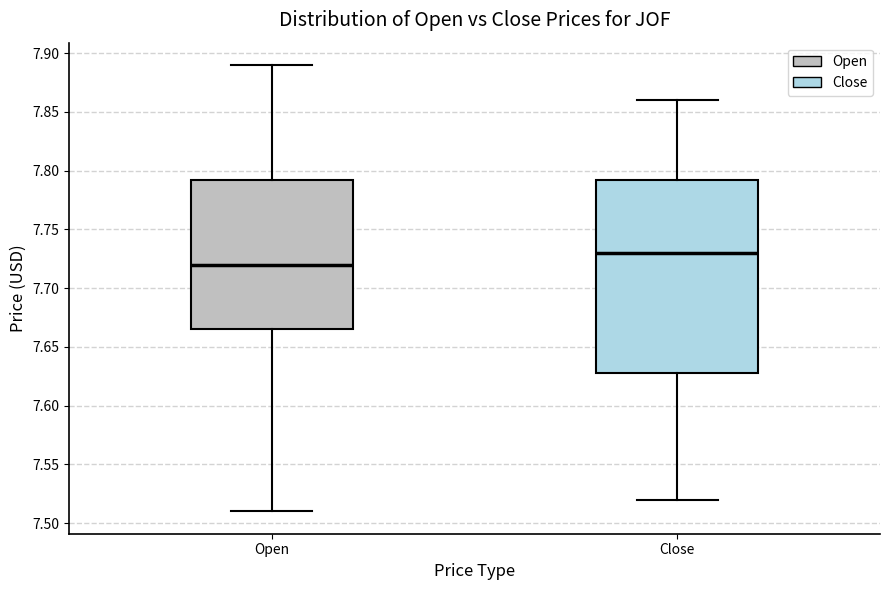

Reading left to right, read every box against the y-axis: the position of its median line, the range the box covers, and the ends of its whiskers. The values are not printed on the chart, so give them approximately, as read against the axis.

Open: median 7.720, box 7.665 to 7.795, whiskers 7.510 to 7.890
Close: median 7.730, box 7.630 to 7.795, whiskers 7.520 to 7.860